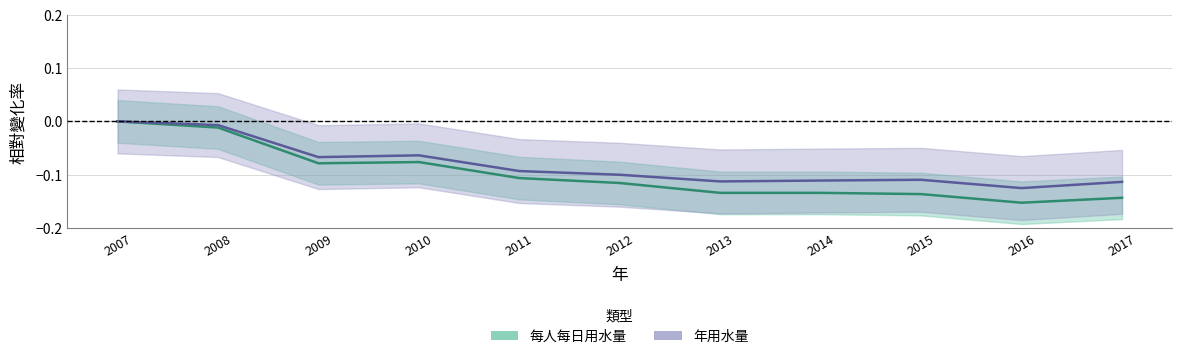

True or false: 年用水量 and 每人每日用水量 cross at least once.

False